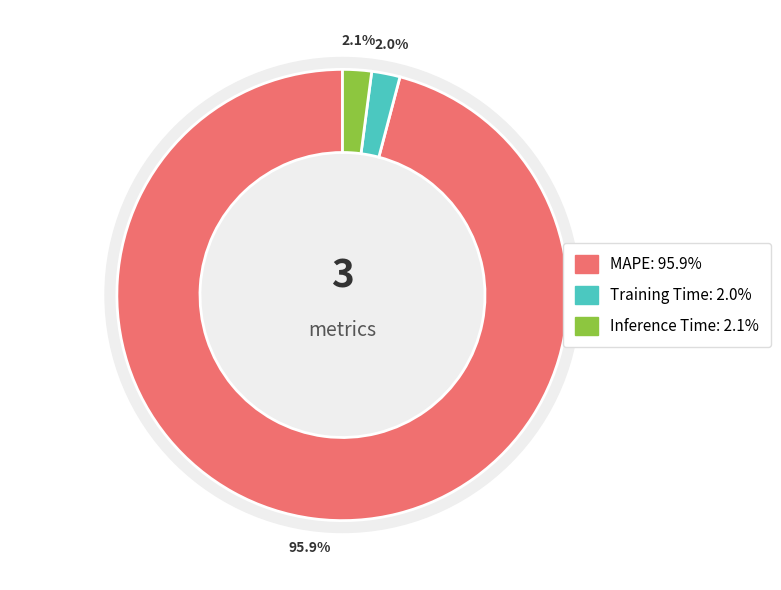

Is there a majority slice in this chart?

Yes